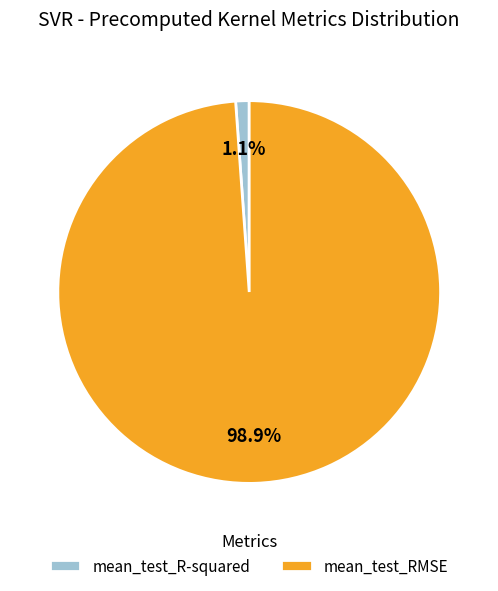

To the nearest percent, what percentage of the pie is mean_test_RMSE?

99%